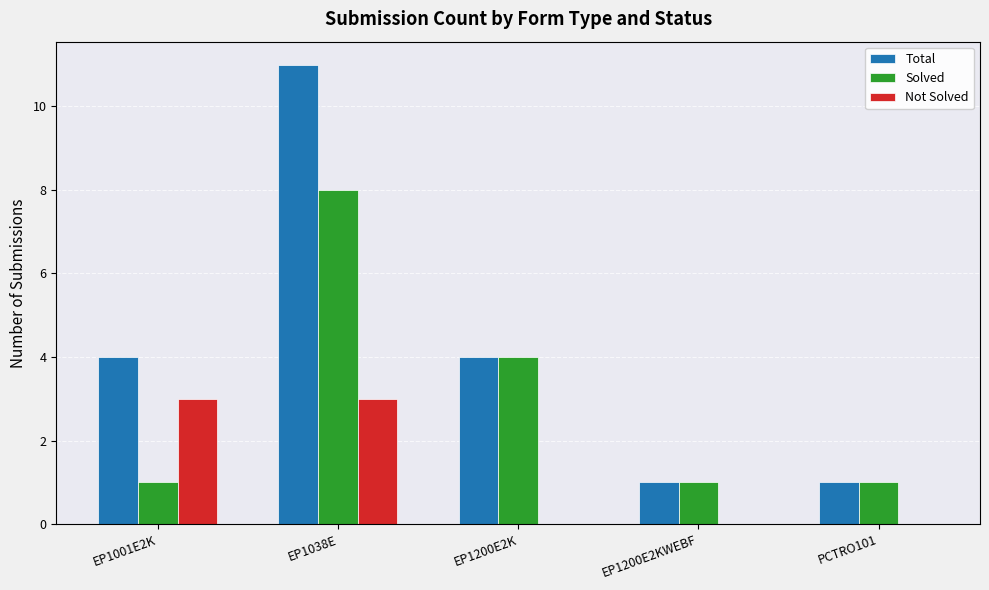

What is the sum of all Total values?

21